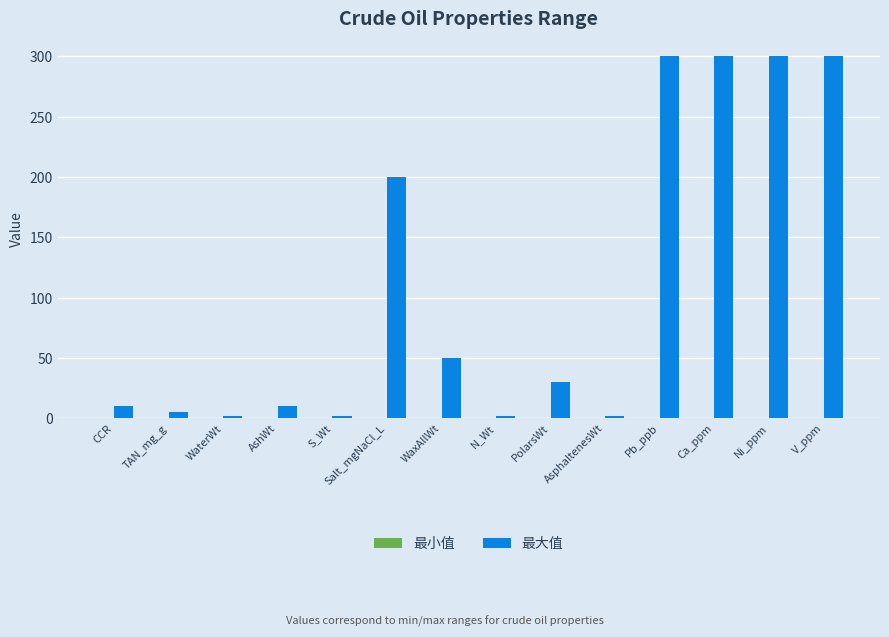

What is the label of the 14th bar from the right?

CCR